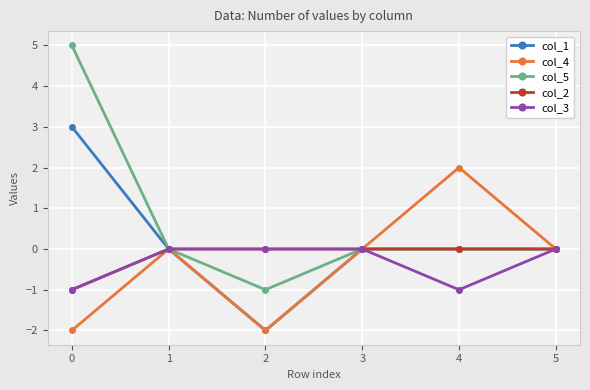

Count the number of categories in the chart.

6